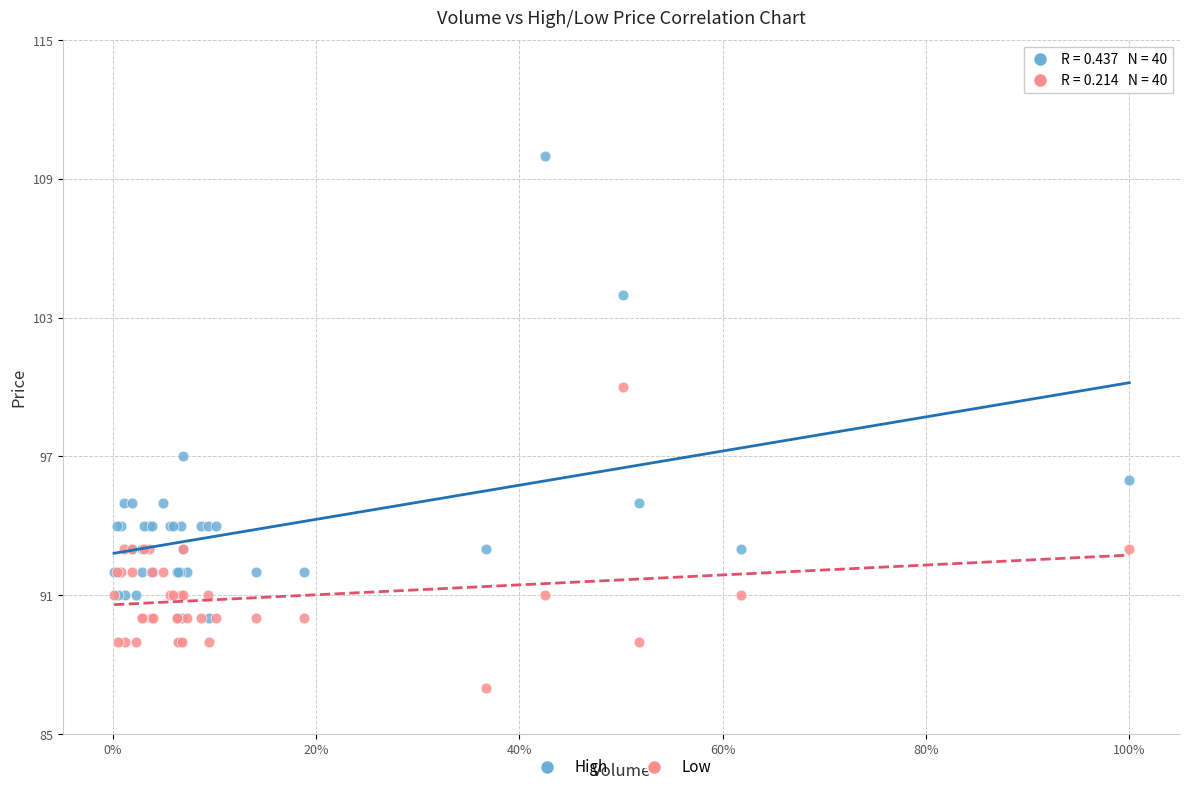

Across all series, what Y value is closest to 98?

97